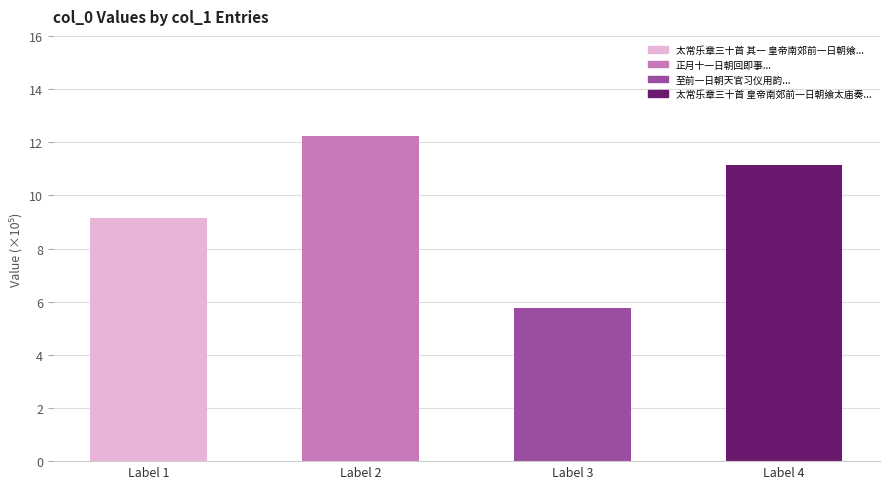

Does the chart contain any negative values?

No